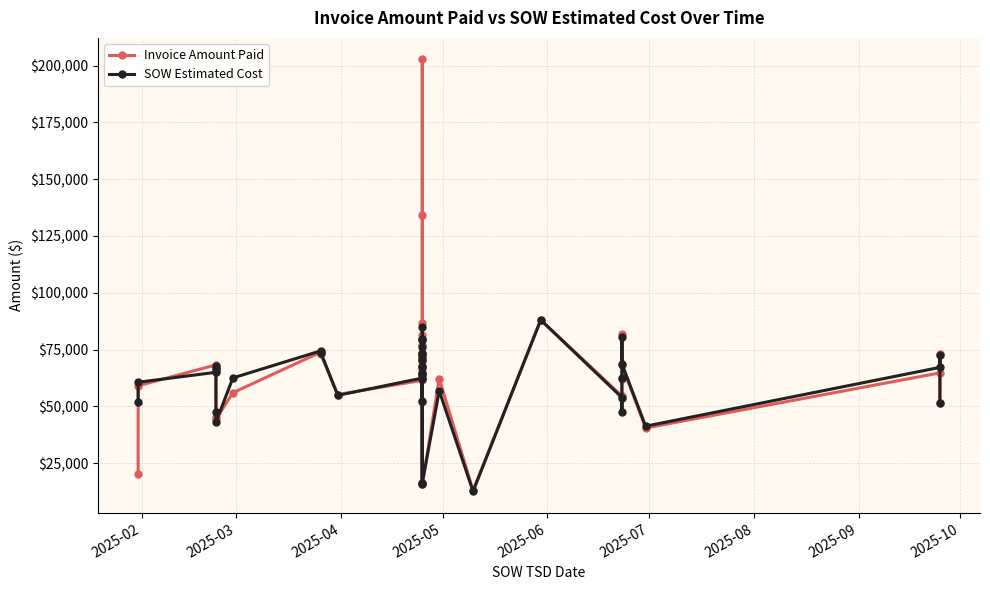

Does the chart display data point markers on the line(s)?

Yes